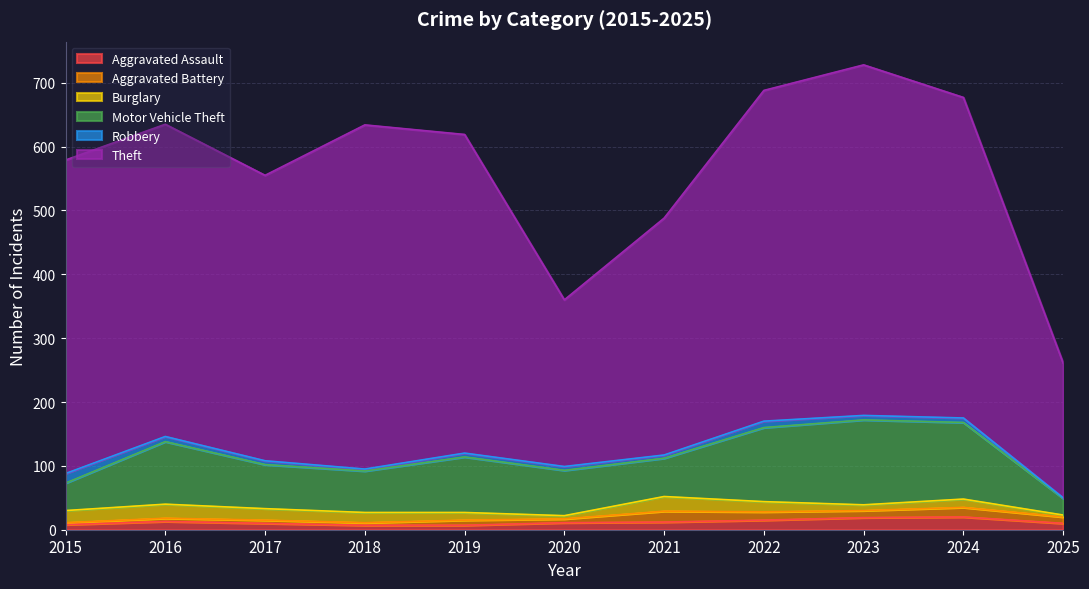

True or false: Motor Vehicle Theft and Robbery intersect in this chart.

False